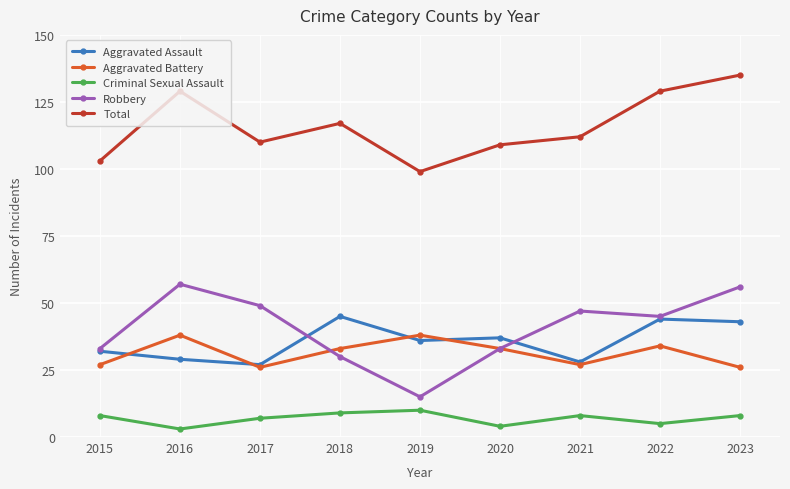

True or false: Criminal Sexual Assault and Total cross at least once.

False